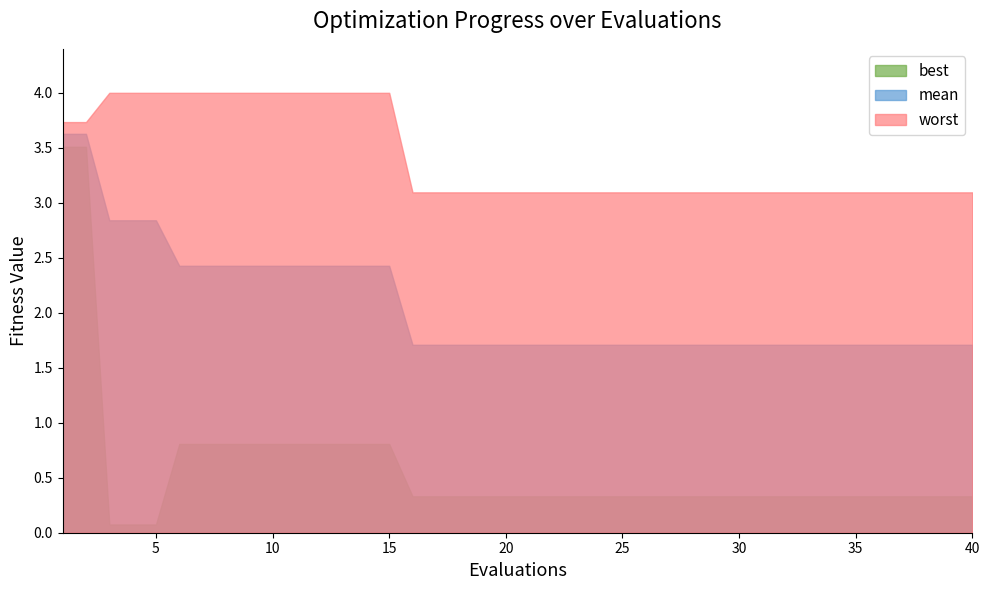

Rank the series at 23 from lowest to highest value.

best, mean, worst